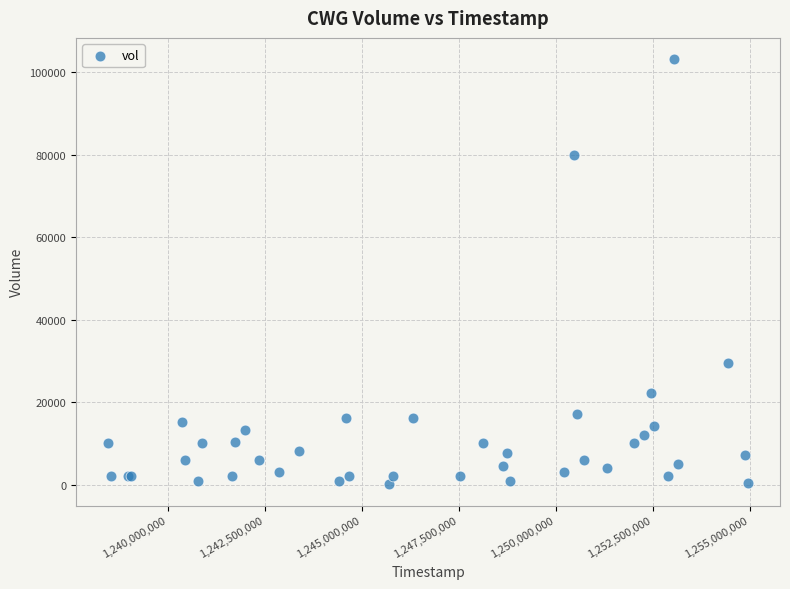

What Y value in the scatter plot is closest to 51611?

29377